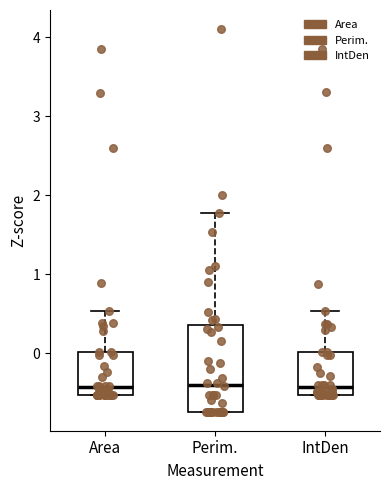

Where does the median line of the box for Area sit on the y-axis? The values are not printed on the chart, so give them approximately, as read against the axis.

-0.4